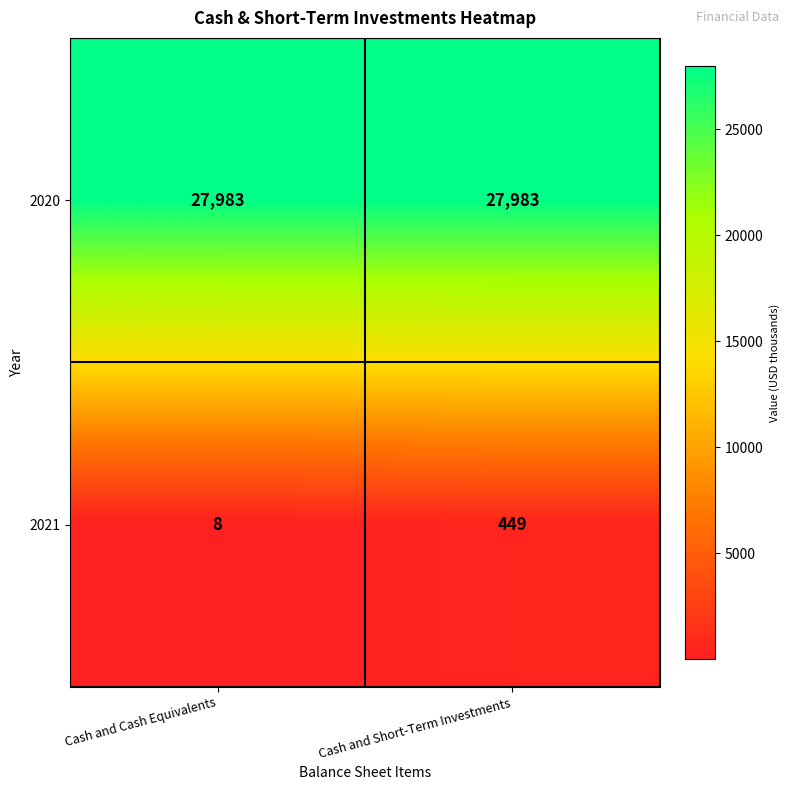

Rank the series at Cash and Short-Term Investments from highest to lowest value.

2020, 2021